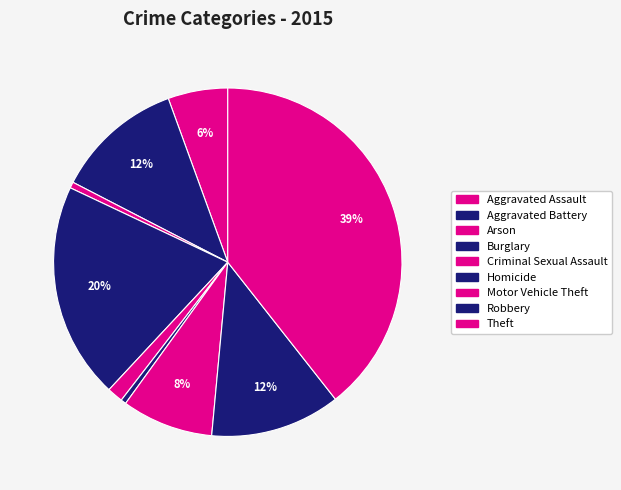

How many slices are in this pie chart?

9